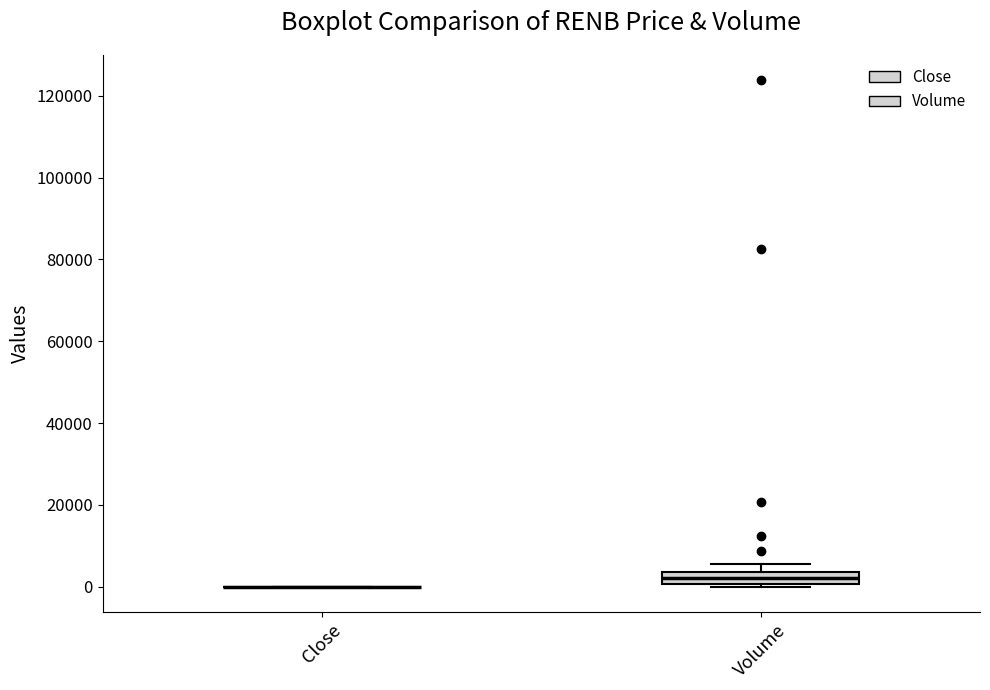

Where is the upper edge of the box for Volume on the y-axis? The values are not printed on the chart, so give them approximately, as read against the axis.

4000